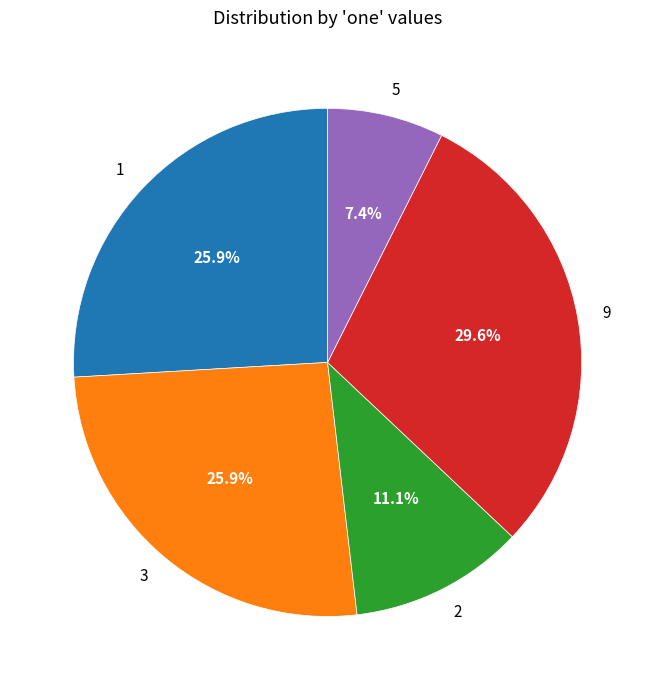

Does 2 account for over 50% of the chart?

No